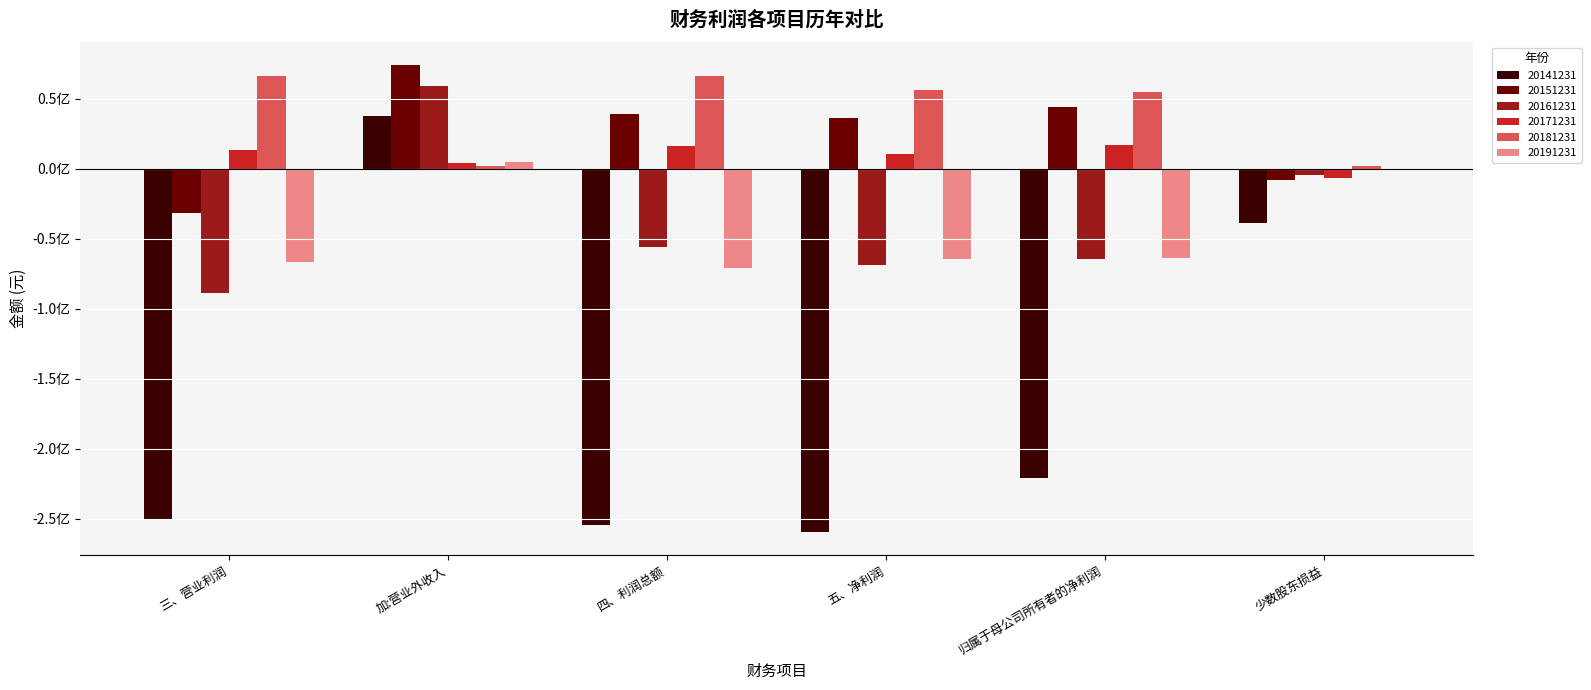

What is the difference between the 20171231 values at 加:营业外收入 and 归属于母公司所有者的净利润?

12174505.1